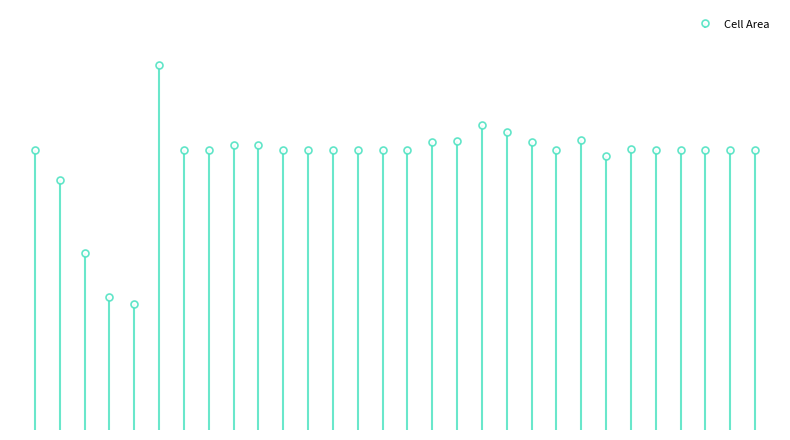

What is the average value?

171789.8